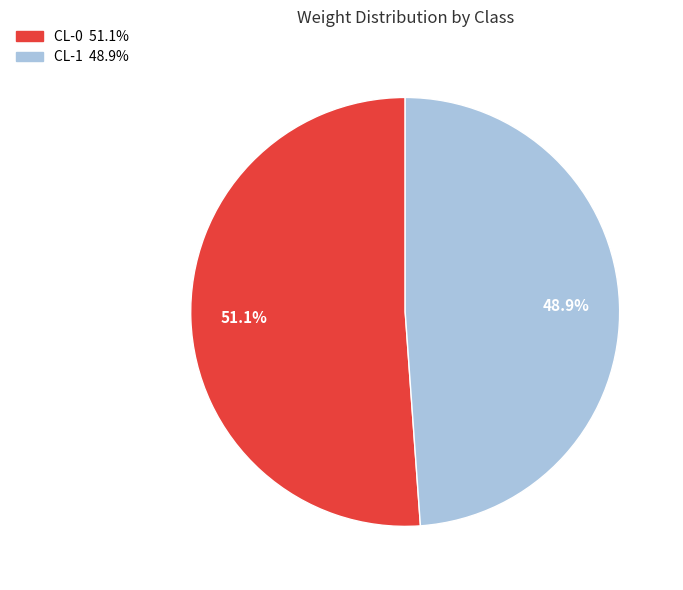

Which category has the smallest portion of the pie?

CL-1